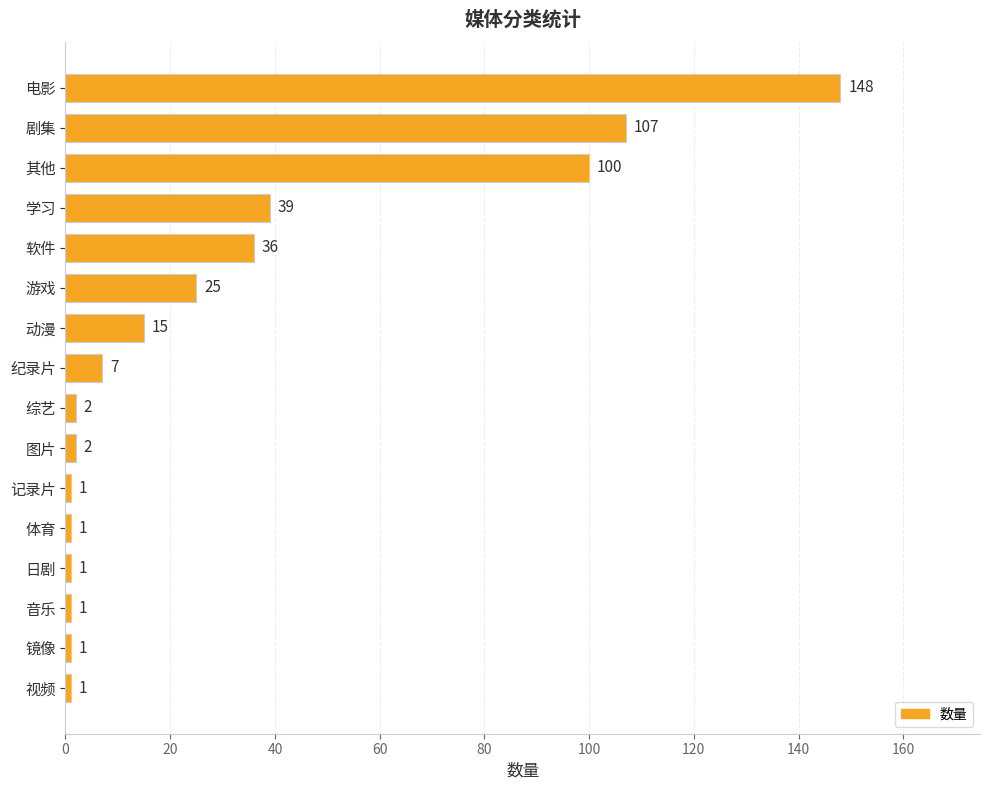

What is the value of the 2nd bar from the top?

107